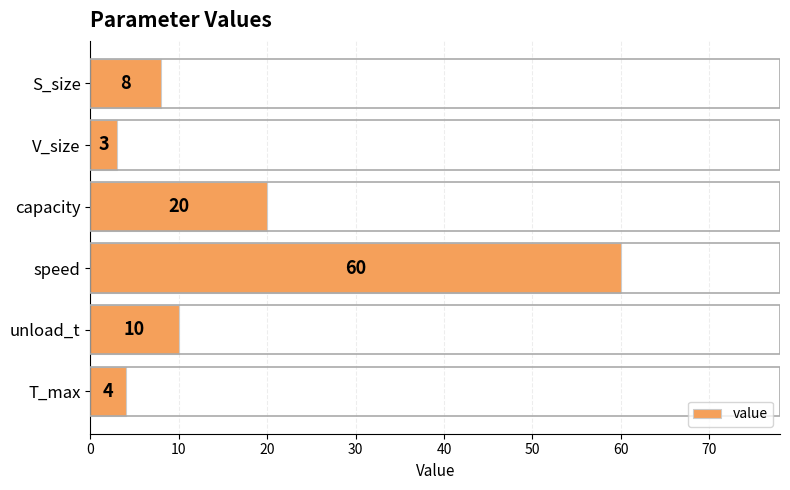

What is the sum of the values at speed and unload_t?

70